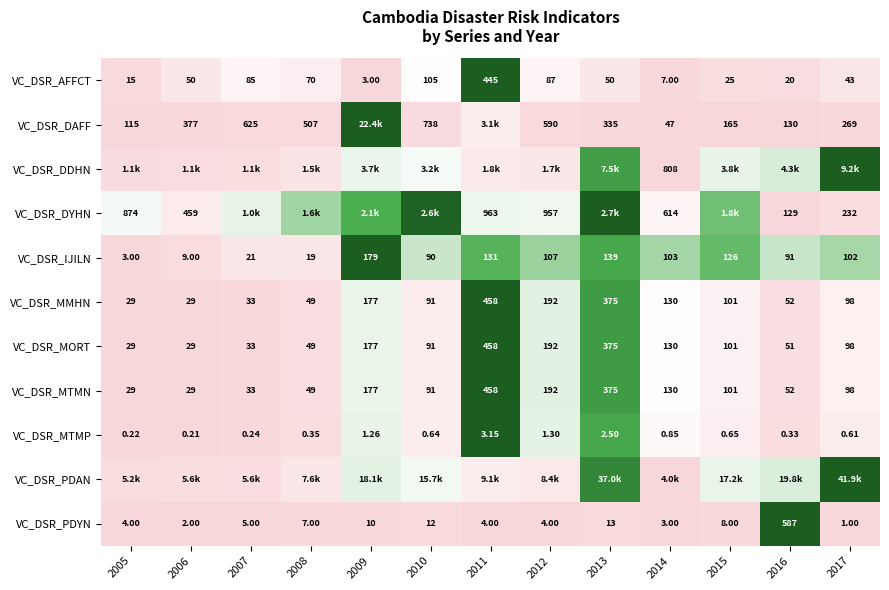

How many data points in VC_DSR_AFFCT are less than 50?

6